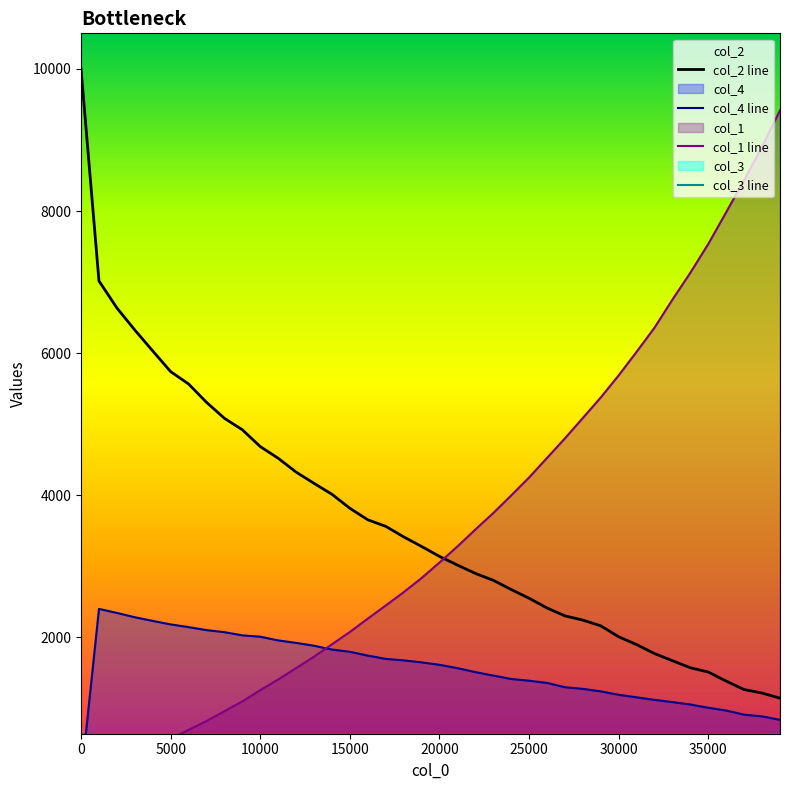

What is the highest value of the col_2 line series?

10000